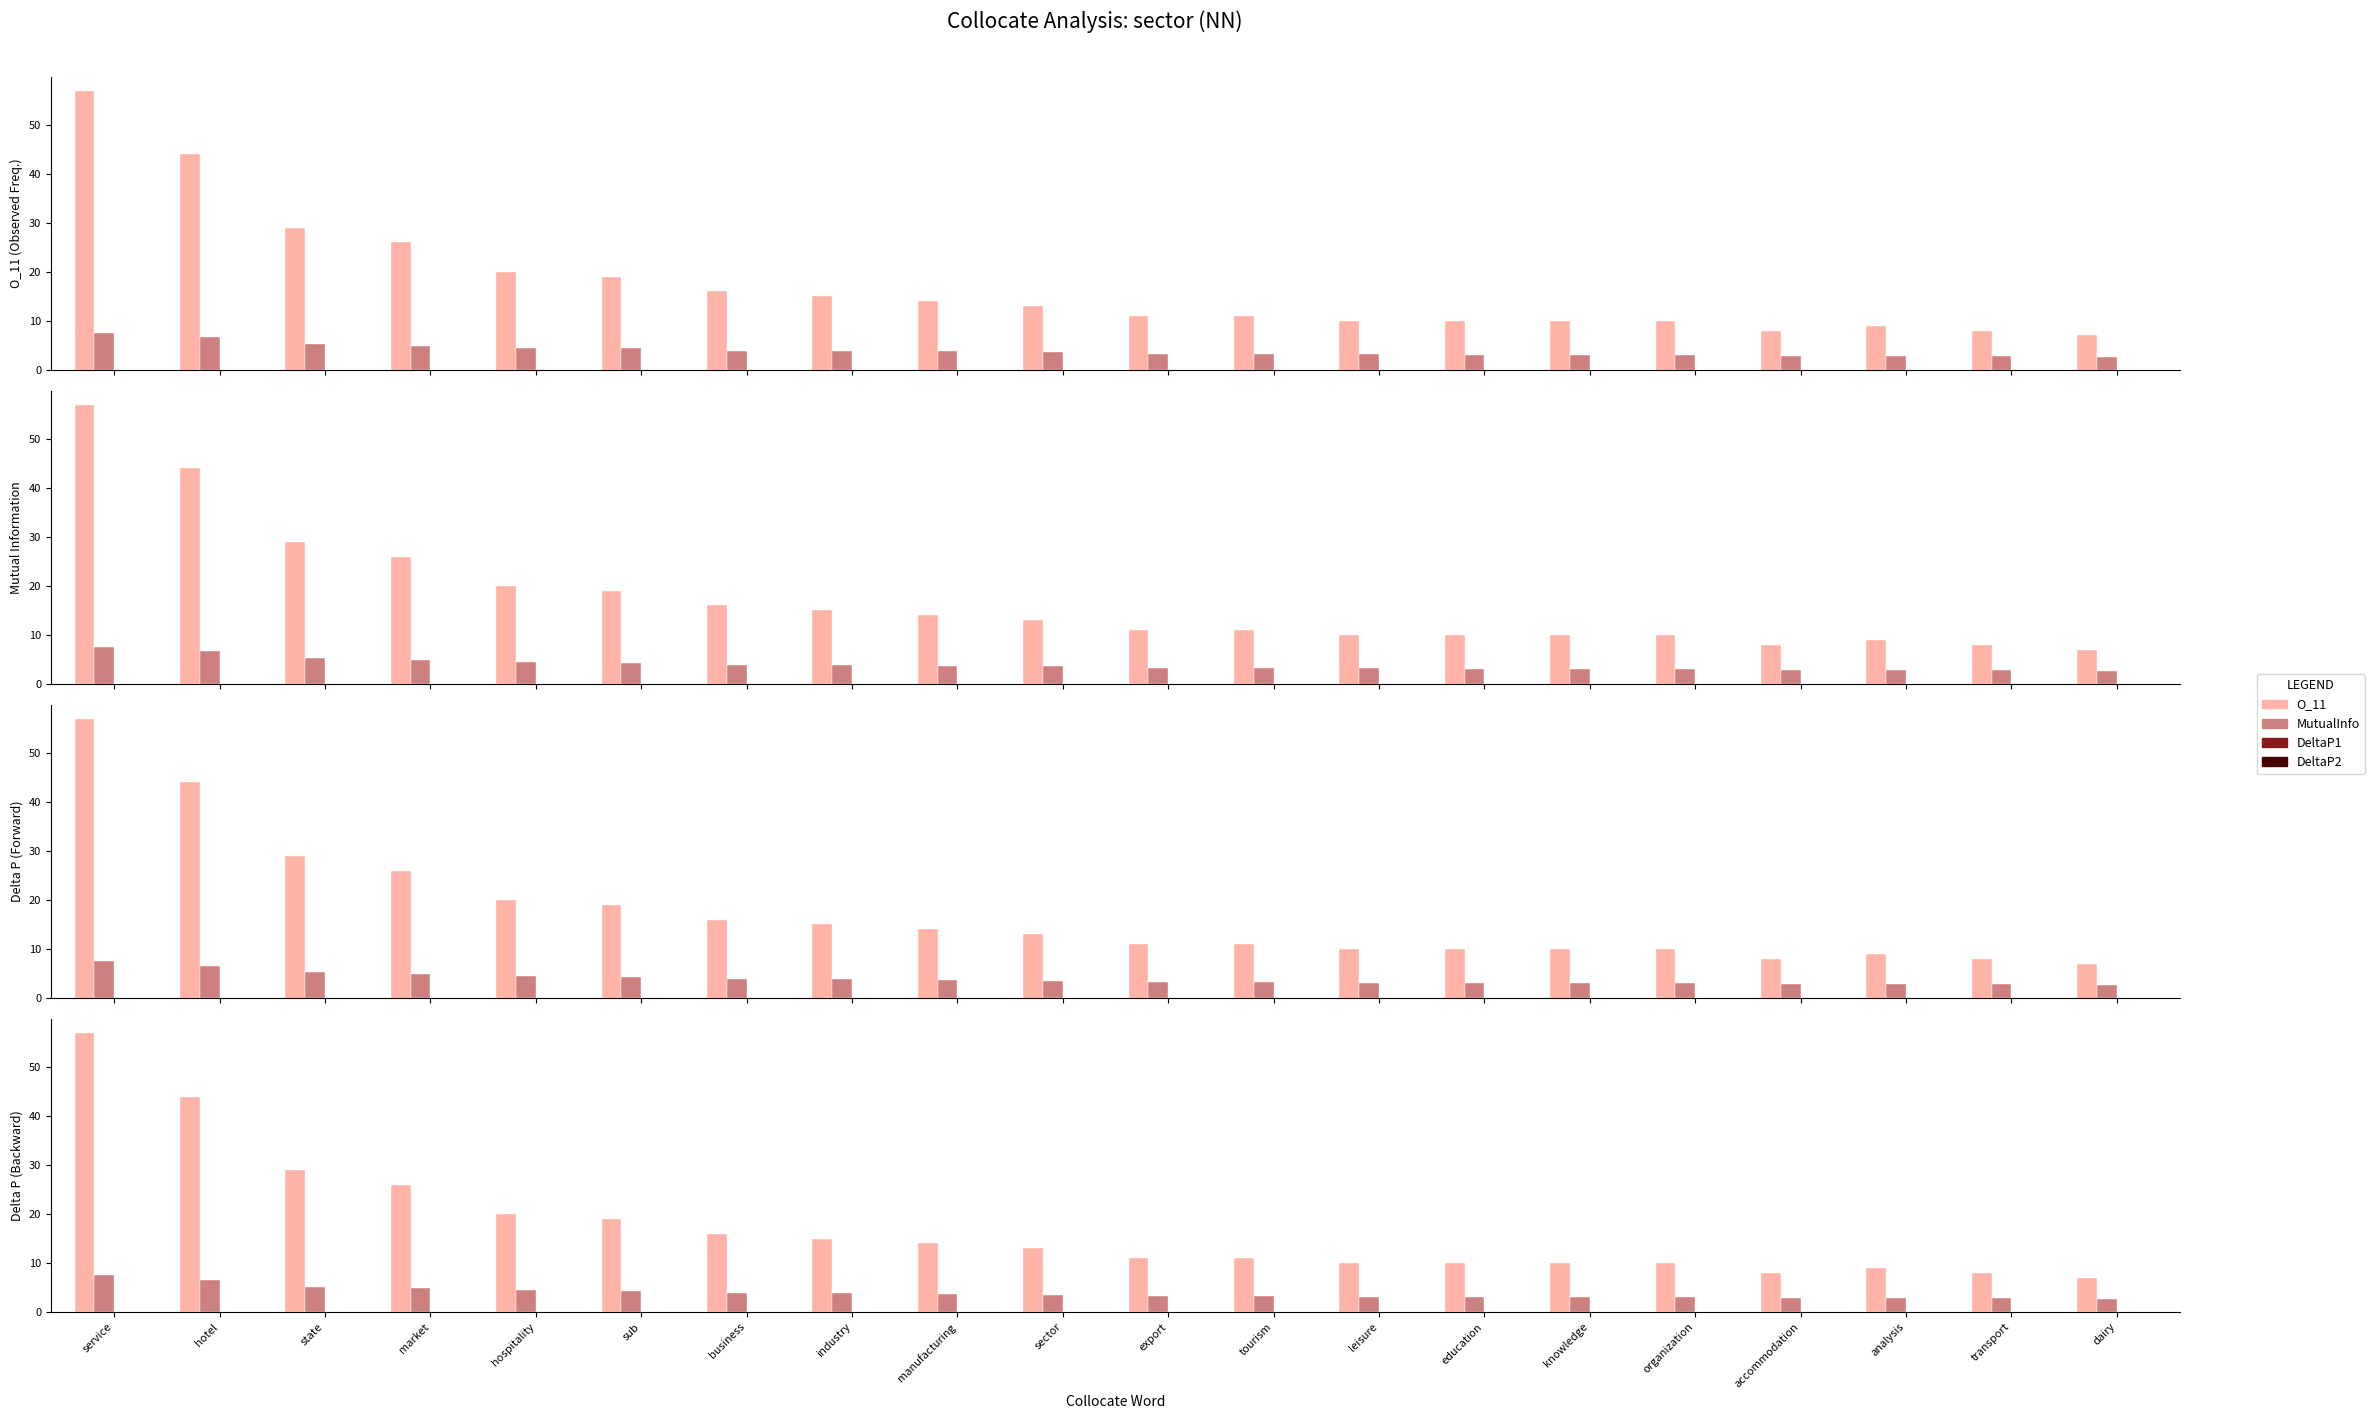

At which category does the chart reach its minimum across all series?

analysis